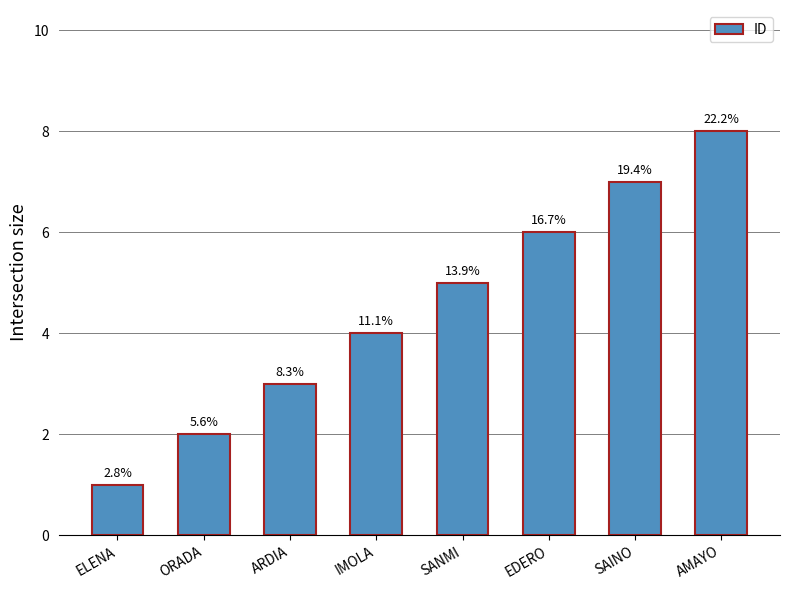

What is the sum of all values?

36